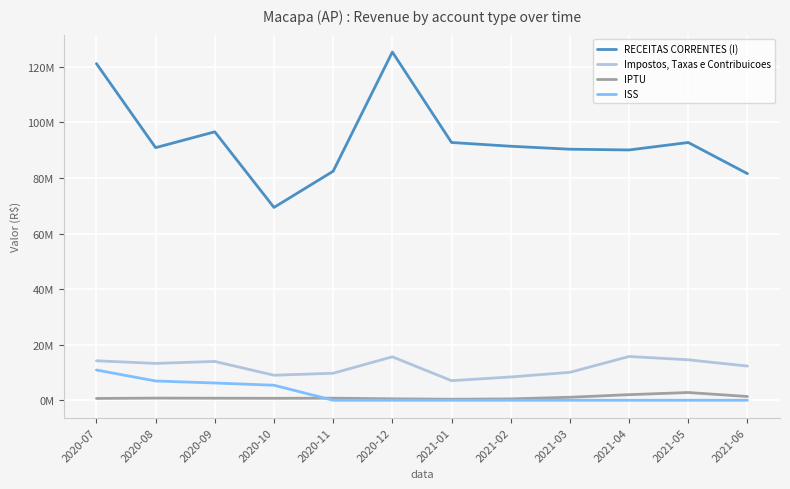

Which series has the widest spread of values?

RECEITAS CORRENTES (I)